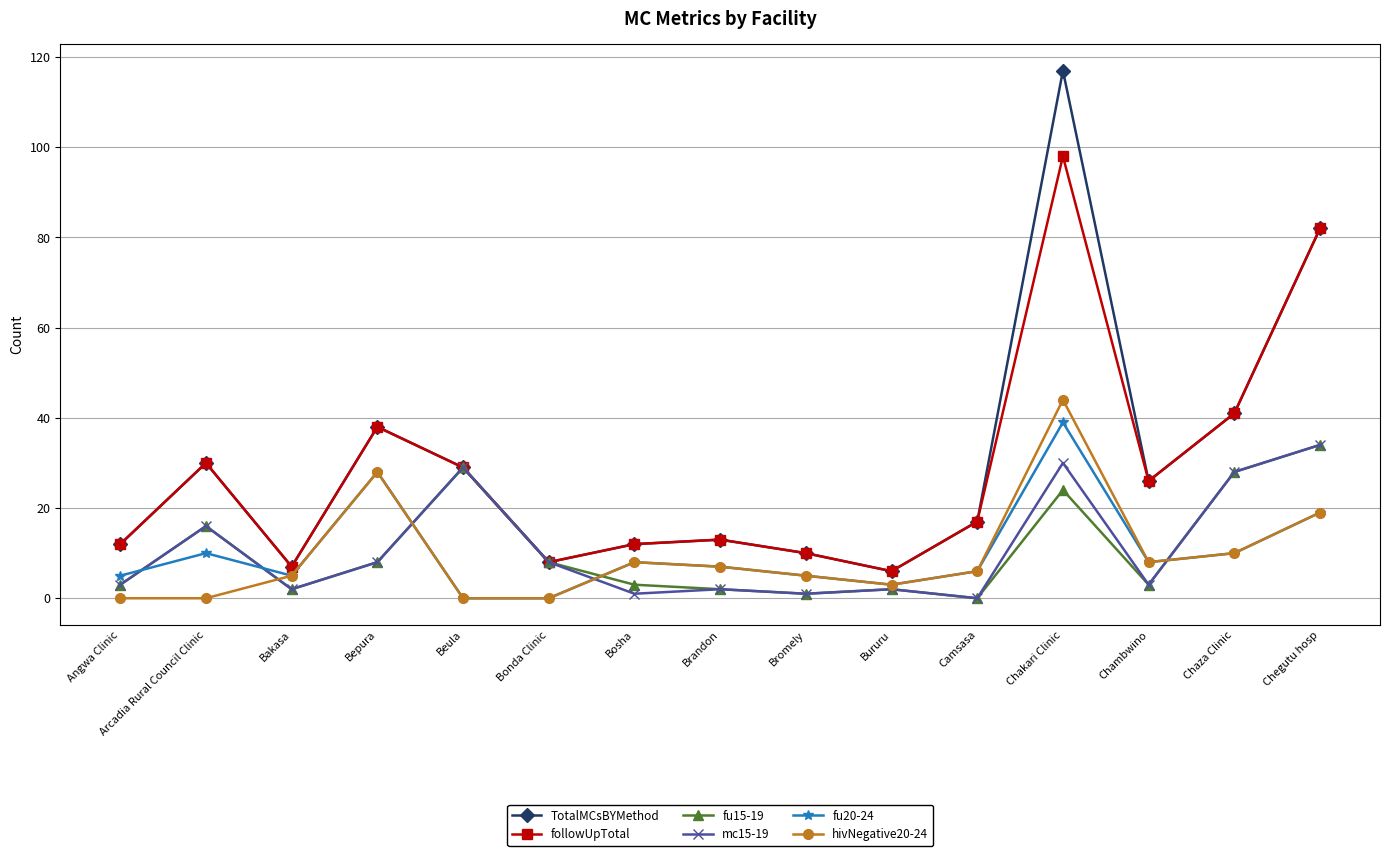

How many data points does each series have?

15